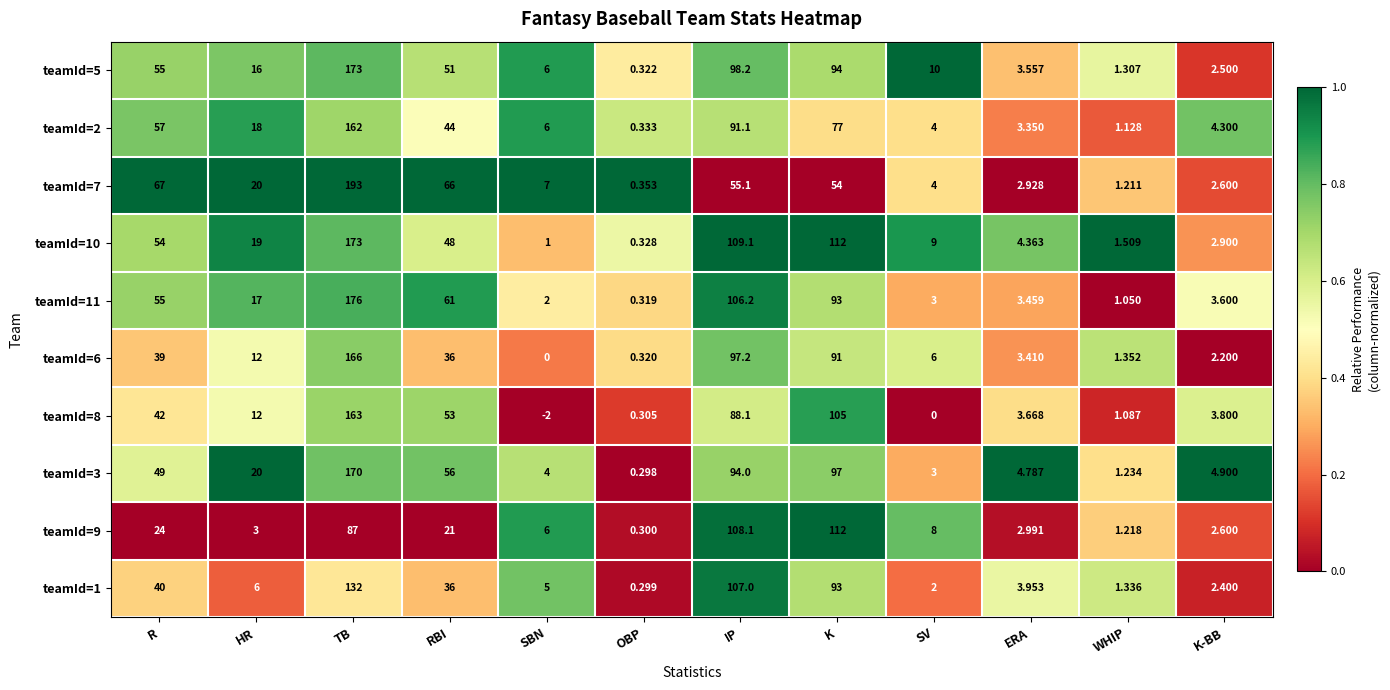

How many series are shown in this chart?

10